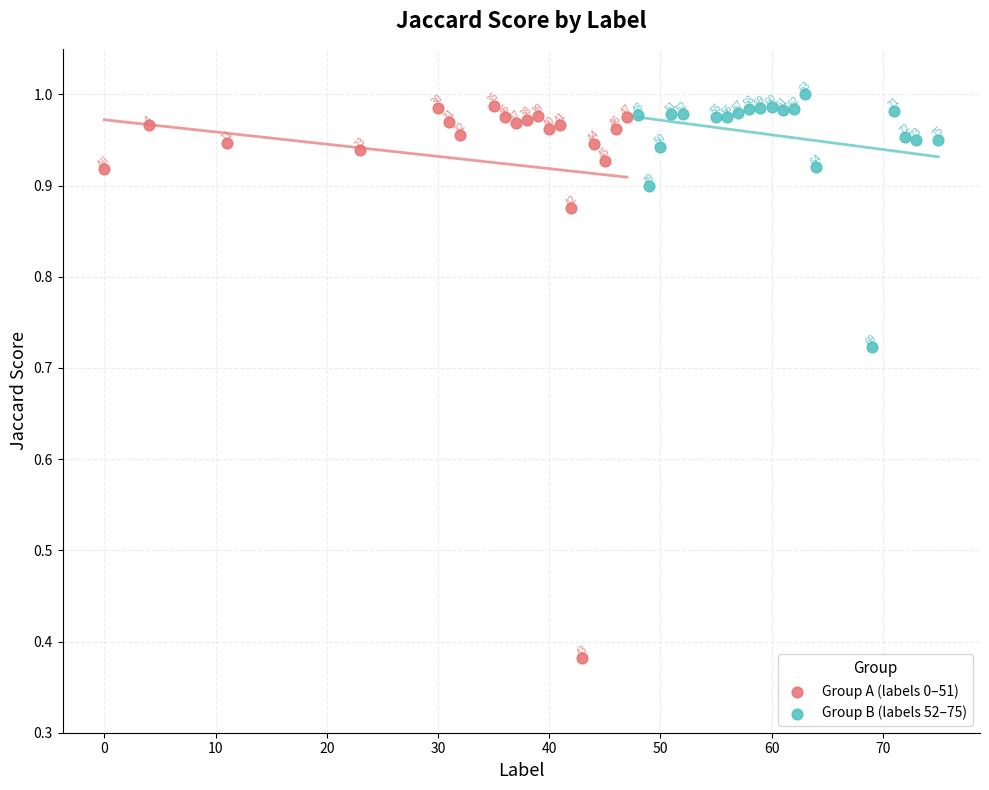

Which series contains the highest Y value?

Group B (labels 52–75)